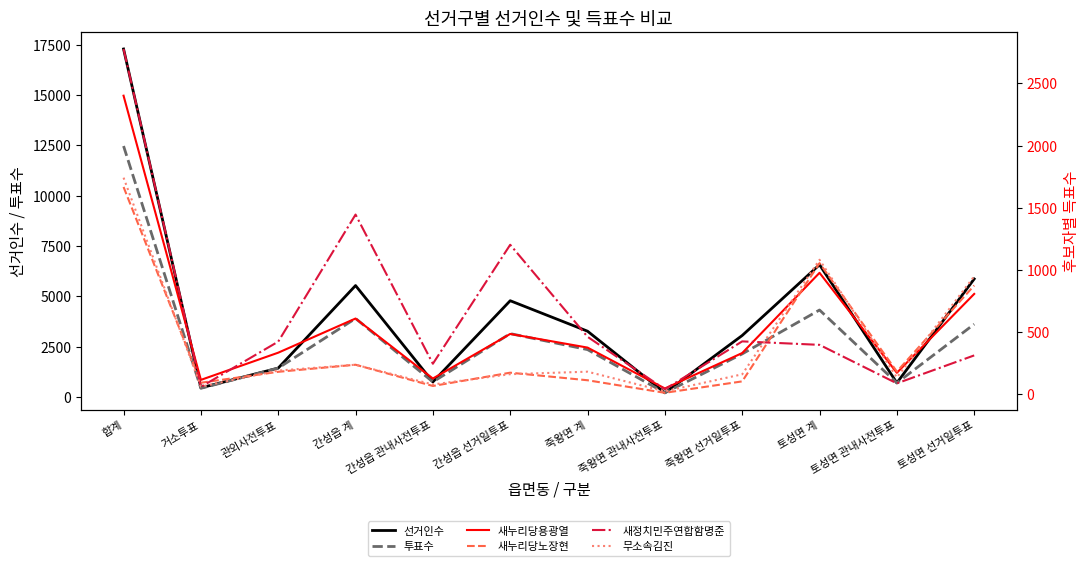

What is the total value across all series at 거소투표?

1215